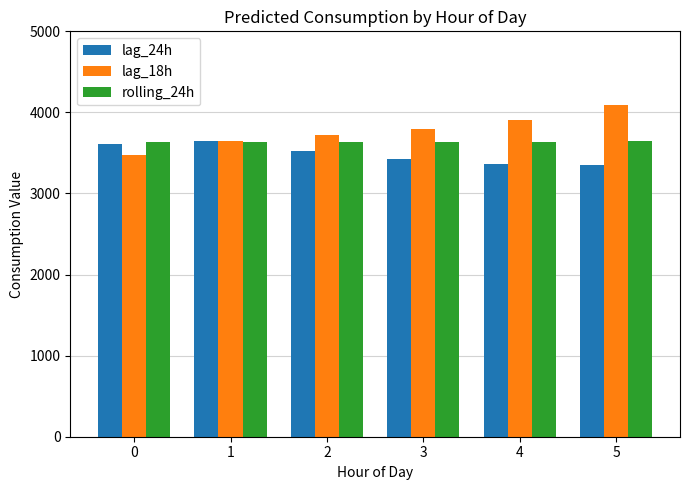

Is it true that rolling_24h equals 3637.8 at 3?

True